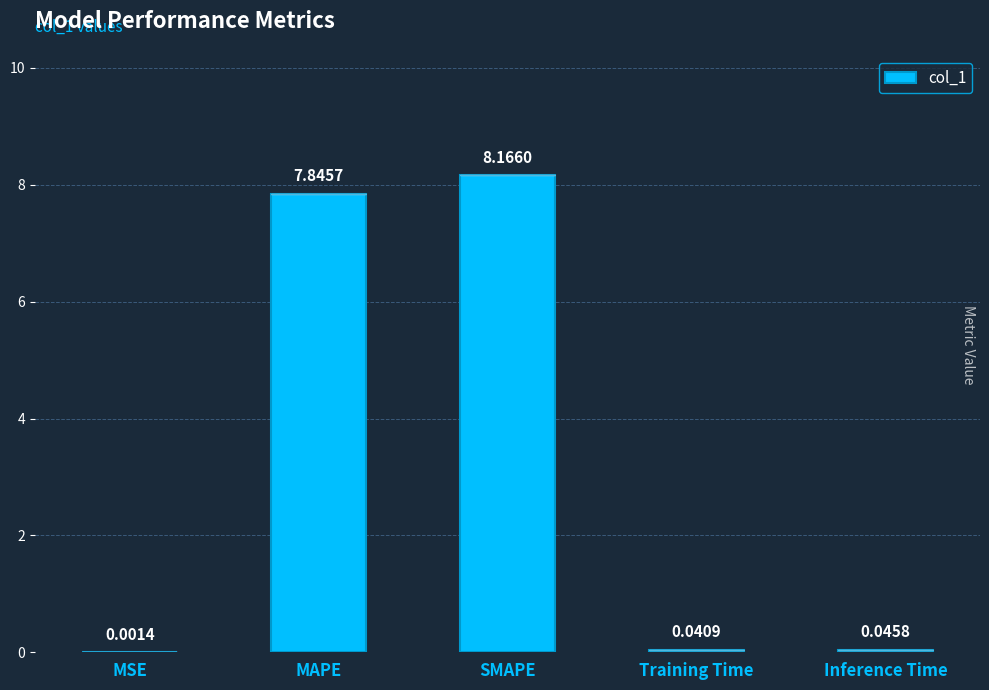

What is the sum of the values at MSE and SMAPE?

8.2